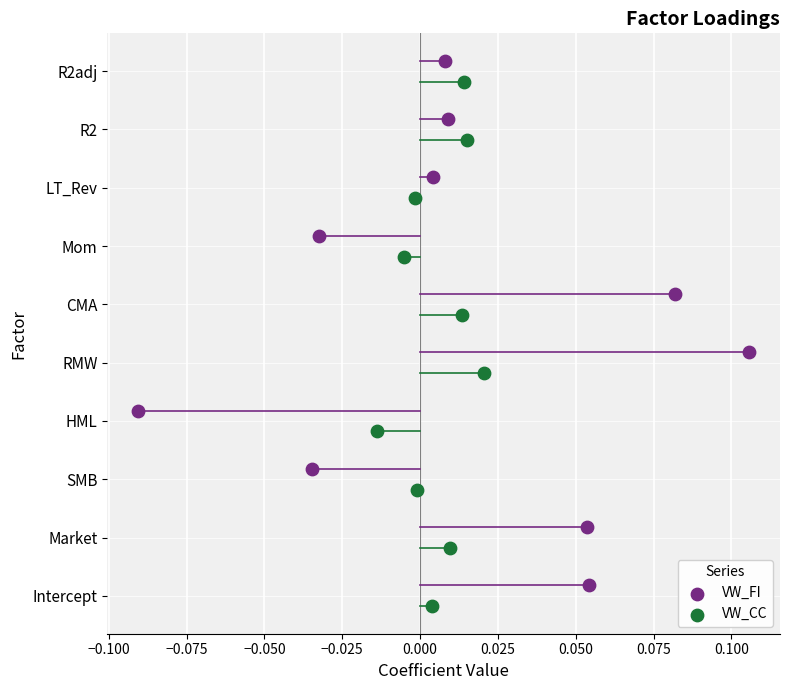

What are all the series names shown in the legend?

VW_FI, VW_CC